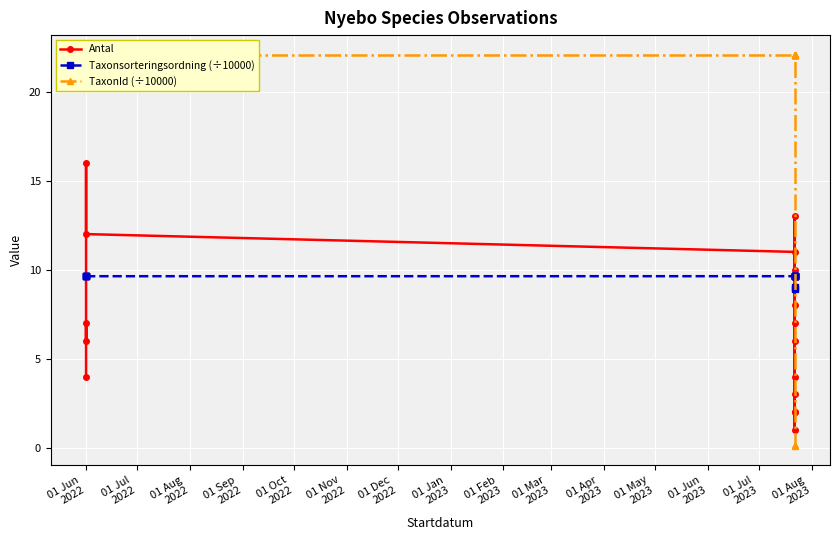

Between 01 May
2023 and 01 Jun
2023, which series saw the biggest shift?

Antal